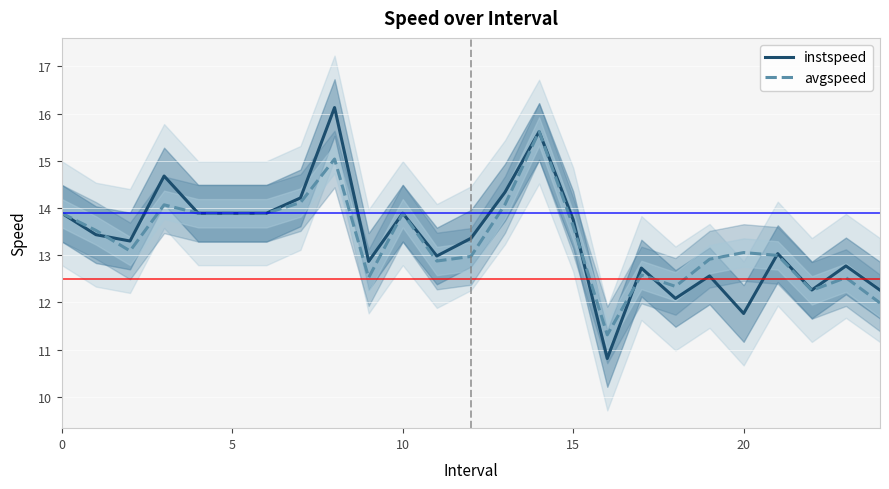

Count the number of categories in the chart.

25